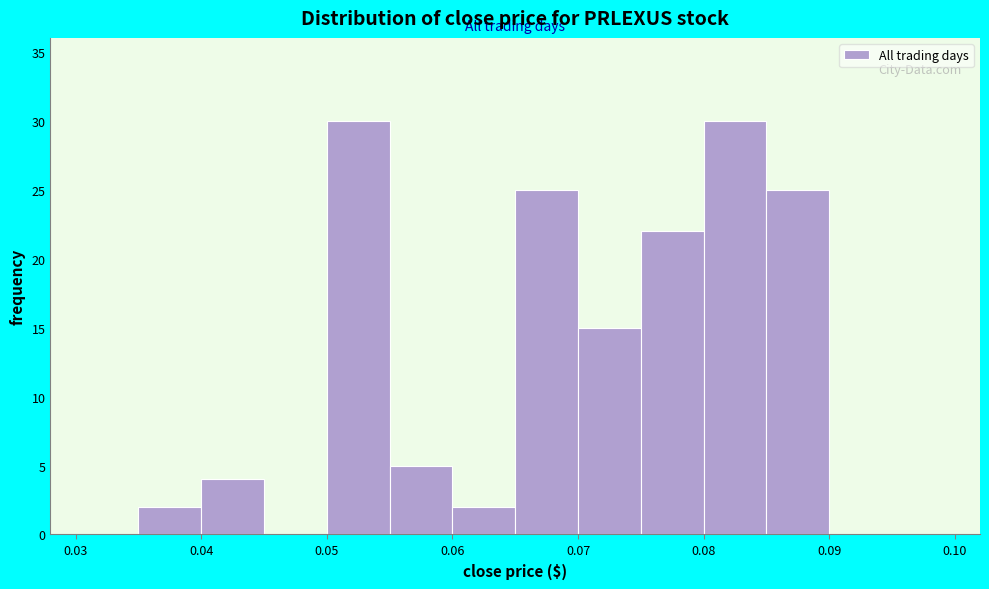

Reading left to right, list every bar in this chart as the range it spans on the x-axis followed by its height. The values are not printed on the chart, so give them approximately, as read against the axis.

0.030 to 0.035: 0
0.035 to 0.040: 2
0.040 to 0.045: 4
0.045 to 0.050: 0
0.050 to 0.055: 30
0.055 to 0.060: 5
0.060 to 0.065: 2
0.065 to 0.070: 25
0.070 to 0.075: 15
0.075 to 0.080: 22
0.080 to 0.085: 30
0.085 to 0.090: 25
0.090 to 0.095: 0
0.095 to 0.100: 0